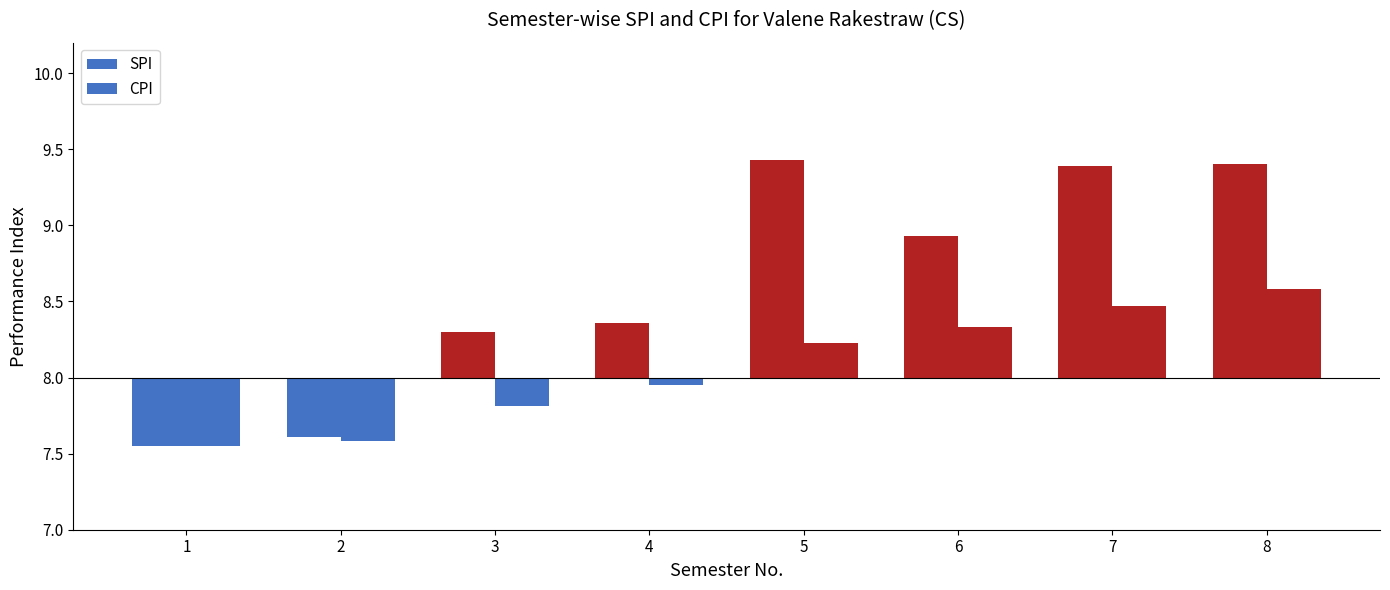

What is the difference between the maximum and minimum values in the CPI series?

1.0